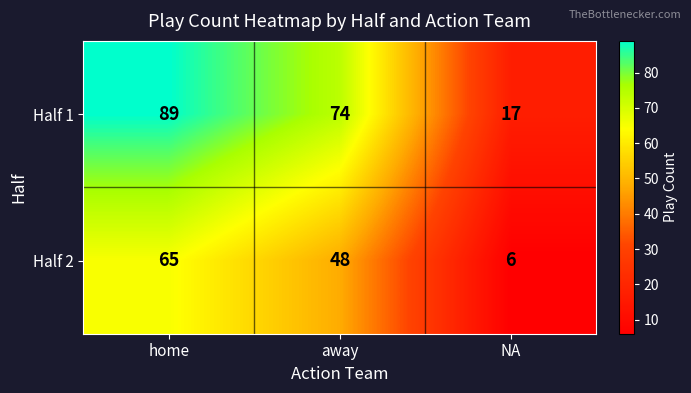

Which category has the highest value across all series?

home